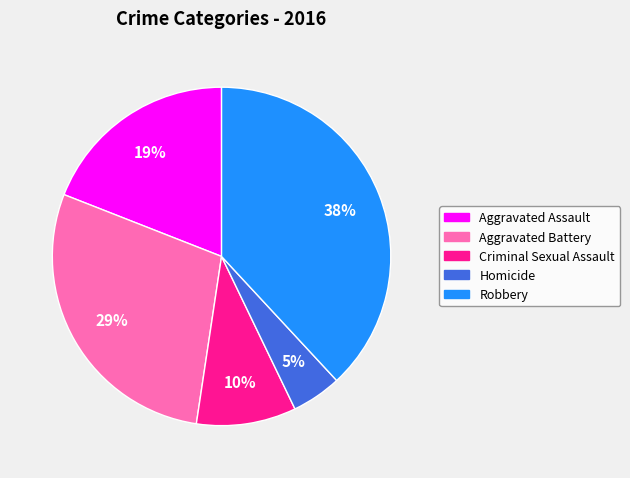

Is it true that Aggravated Assault is 24% of the pie?

False